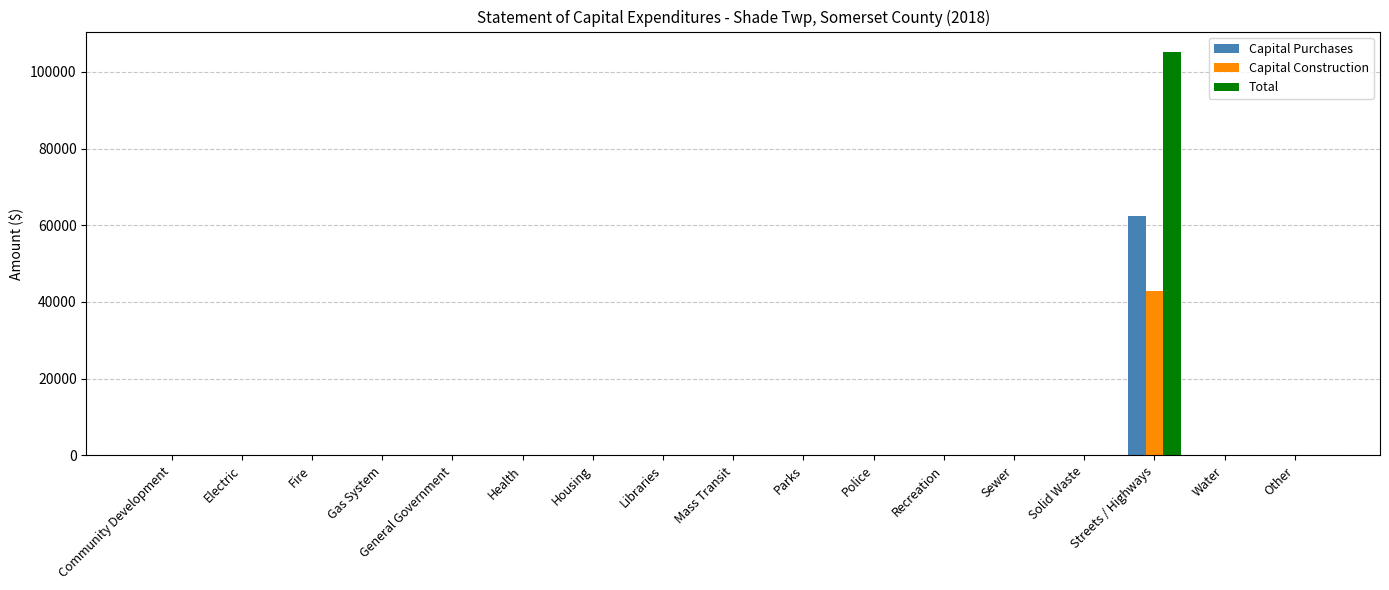

True or false: Capital Purchases has a value of -19327 at Solid Waste.

False